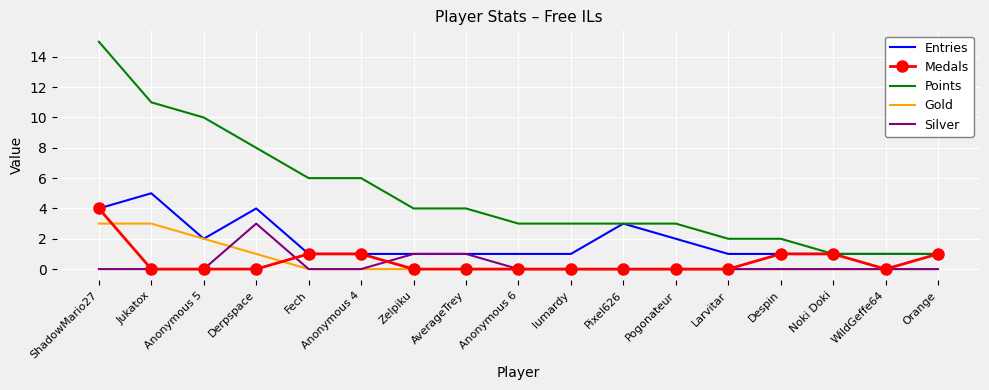

Reading right to left, transcribe all the data shown in this chart.

Entries: Orange=1	WildGeffe64=1	Noki Doki=1	Despin=1	Larvitar=1	Pogonateur=2	Pixel626=3	lumardy=1	Anonymous 6=1	AverageTrey=1	Zelpiku=1	Anonymous 4=1	Fech=1	Derpspace=4	Anonymous 5=2	Jukatox=5	ShadowMario27=4
Medals: Orange=1	WildGeffe64=0	Noki Doki=1	Despin=1	Larvitar=0	Pogonateur=0	Pixel626=0	lumardy=0	Anonymous 6=0	AverageTrey=0	Zelpiku=0	Anonymous 4=1	Fech=1	Derpspace=0	Anonymous 5=0	Jukatox=0	ShadowMario27=4
Points: Orange=1	WildGeffe64=1	Noki Doki=1	Despin=2	Larvitar=2	Pogonateur=3	Pixel626=3	lumardy=3	Anonymous 6=3	AverageTrey=4	Zelpiku=4	Anonymous 4=6	Fech=6	Derpspace=8	Anonymous 5=10	Jukatox=11	ShadowMario27=15
Gold: Orange=0	WildGeffe64=0	Noki Doki=0	Despin=0	Larvitar=0	Pogonateur=0	Pixel626=0	lumardy=0	Anonymous 6=0	AverageTrey=0	Zelpiku=0	Anonymous 4=0	Fech=0	Derpspace=1	Anonymous 5=2	Jukatox=3	ShadowMario27=3
Silver: Orange=0	WildGeffe64=0	Noki Doki=0	Despin=0	Larvitar=0	Pogonateur=0	Pixel626=0	lumardy=0	Anonymous 6=0	AverageTrey=1	Zelpiku=1	Anonymous 4=0	Fech=0	Derpspace=3	Anonymous 5=0	Jukatox=0	ShadowMario27=0